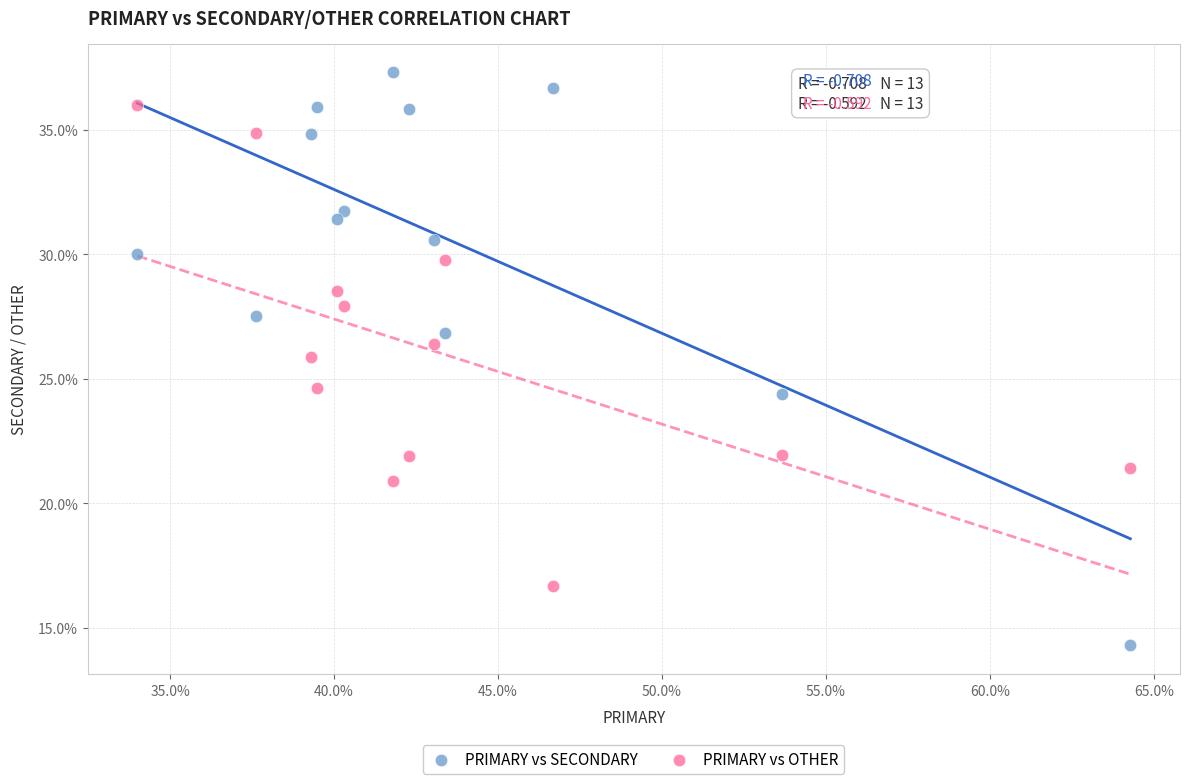

Which series has the largest Y range (max minus min)?

PRIMARY vs SECONDARY